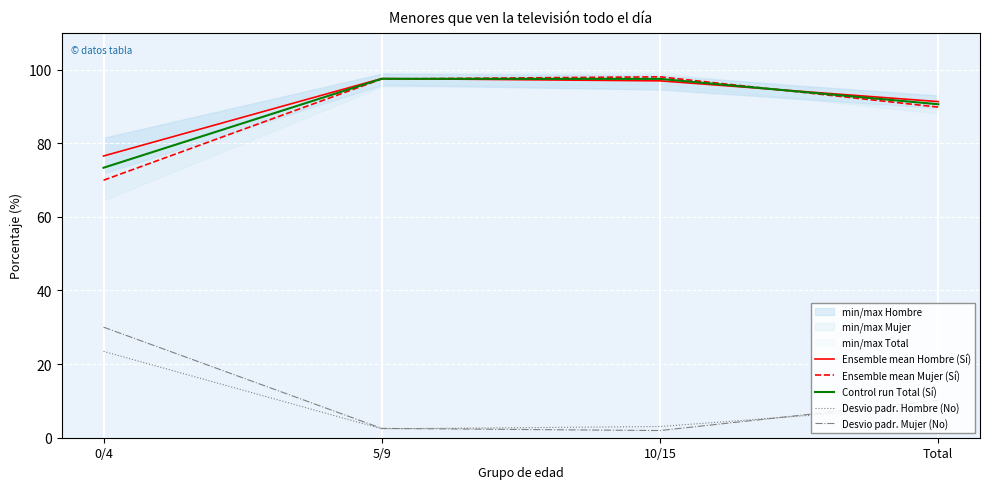

True or false: Ensemble mean Mujer (Sí) has more than 2 points higher than both neighbors.

False